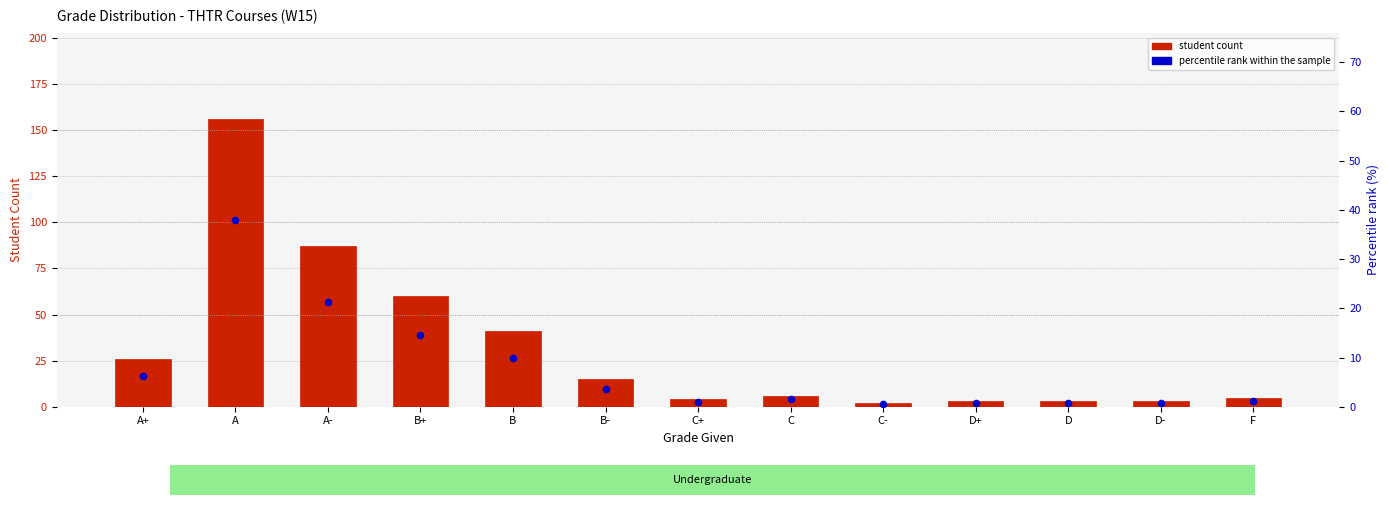

Which series reaches the minimum Y coordinate?

Percentile rank within sample